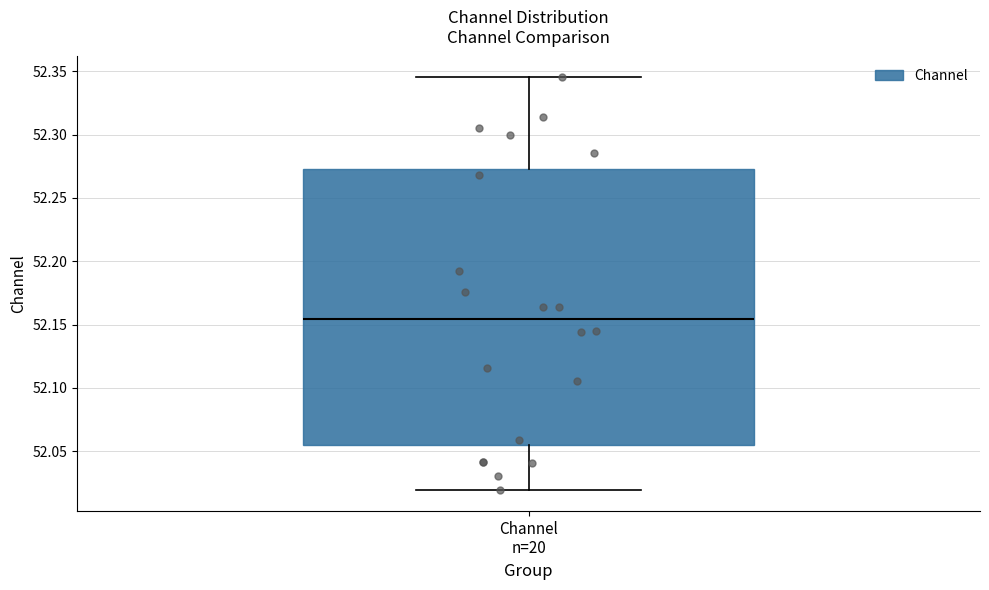

Transcribe this box plot: give where the median line is, the range the box spans, and where the two whiskers end, as read against the y-axis. The values are not printed on the chart, so give them approximately, as read against the axis.

median 52.155, box 52.055 to 52.275, whiskers 52.020 to 52.345